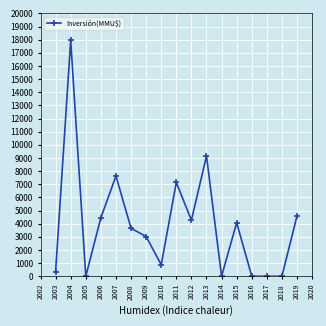

How many lines are shown in the chart?

1